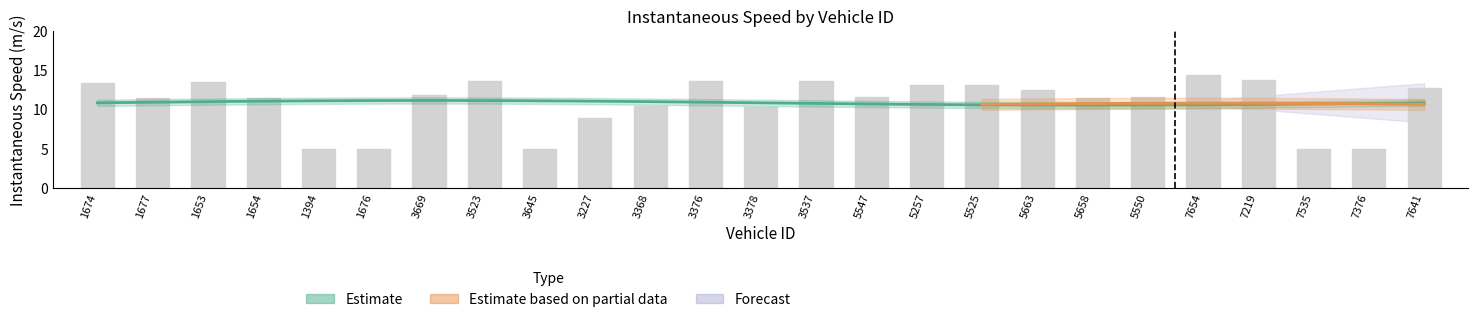

What is the change in value from 1394 to 5658?

+6.5